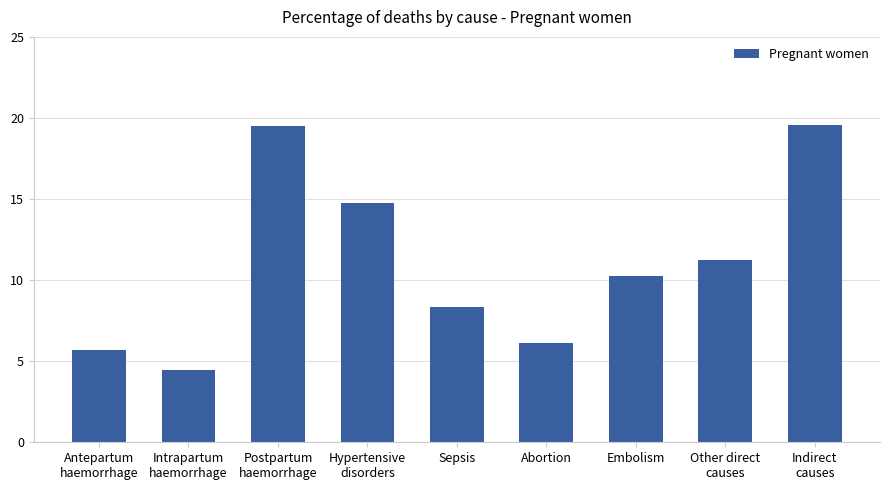

Does the chart contain any negative values?

No